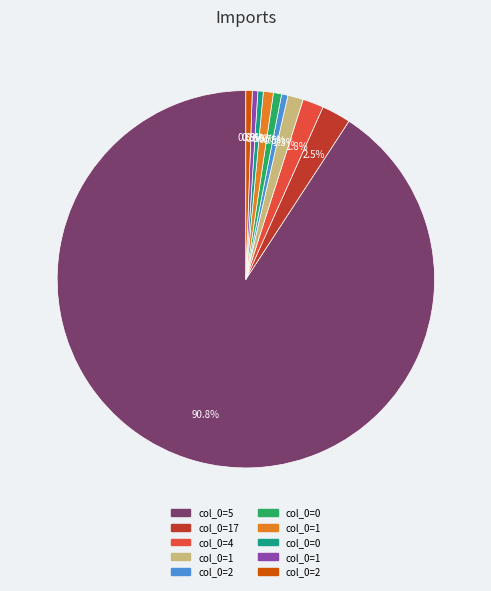

Does any single category account for the majority?

Yes